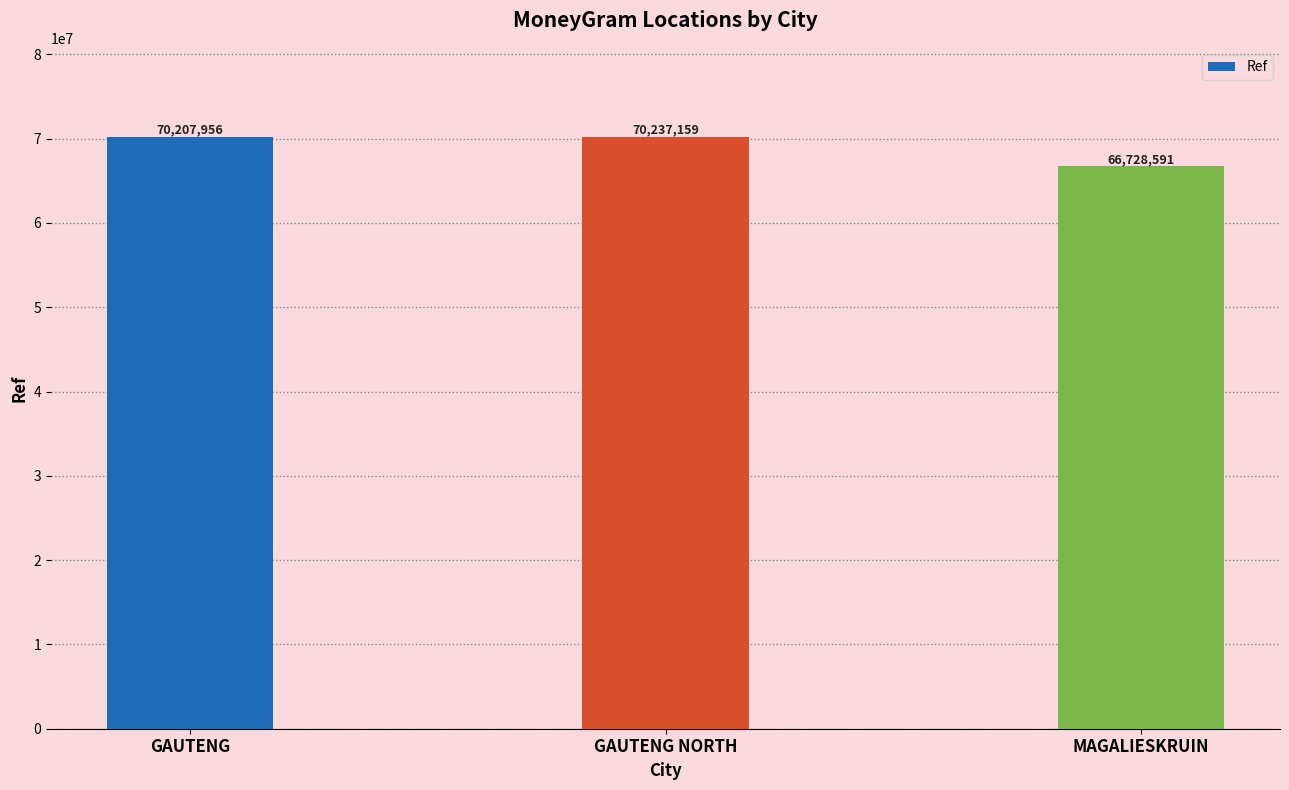

What is the change in value from GAUTENG to MAGALIESKRUIN?

-3479365